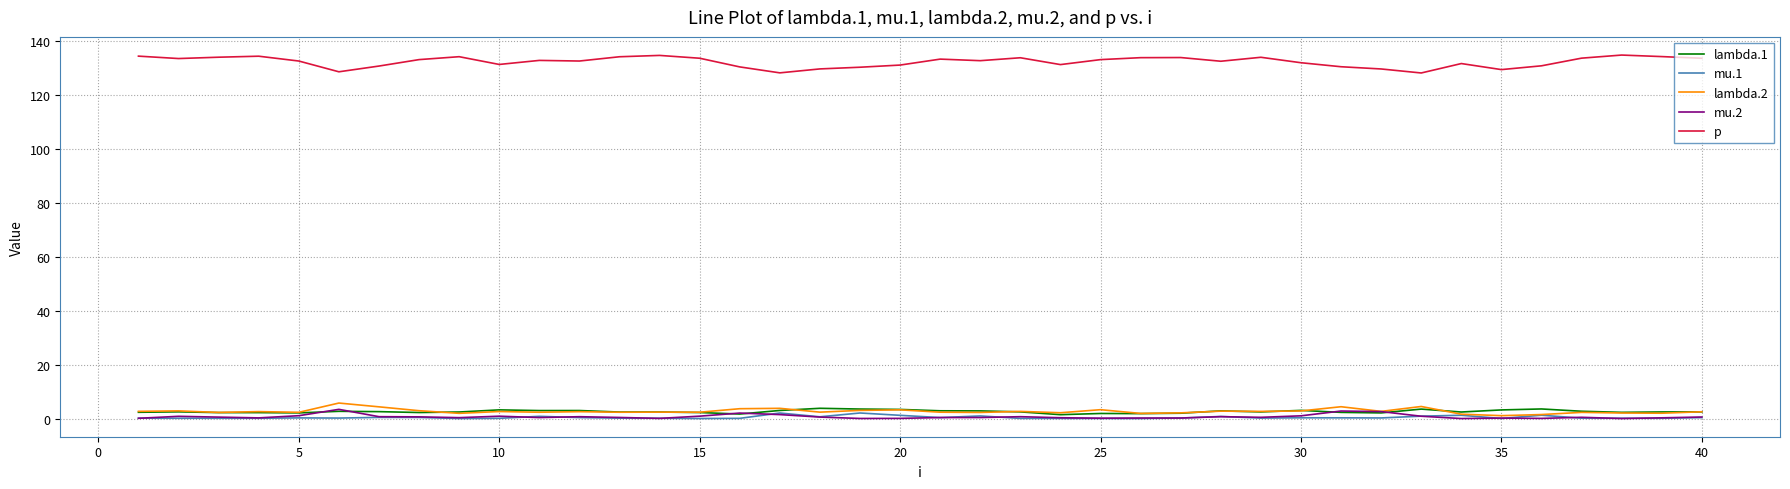

Which series has the largest total across all categories?

p